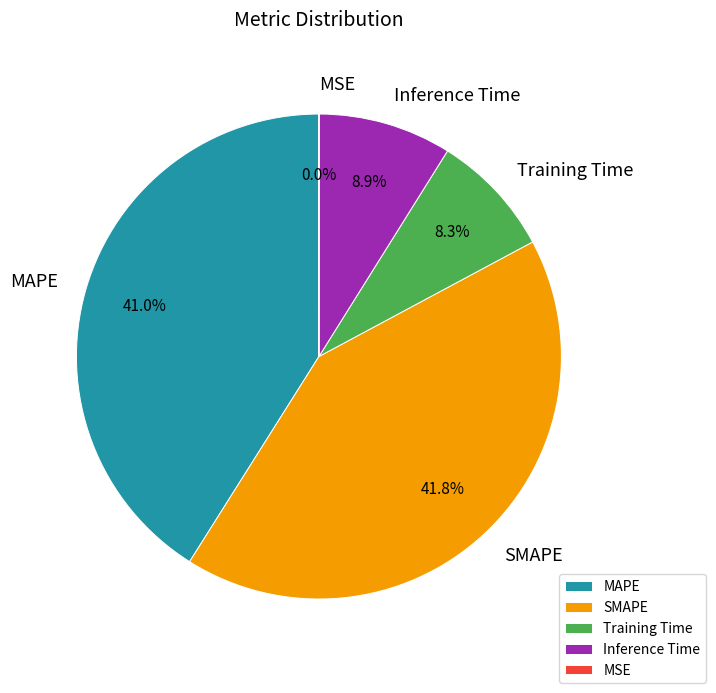

Is the sum of Inference Time and Training Time greater than half?

No